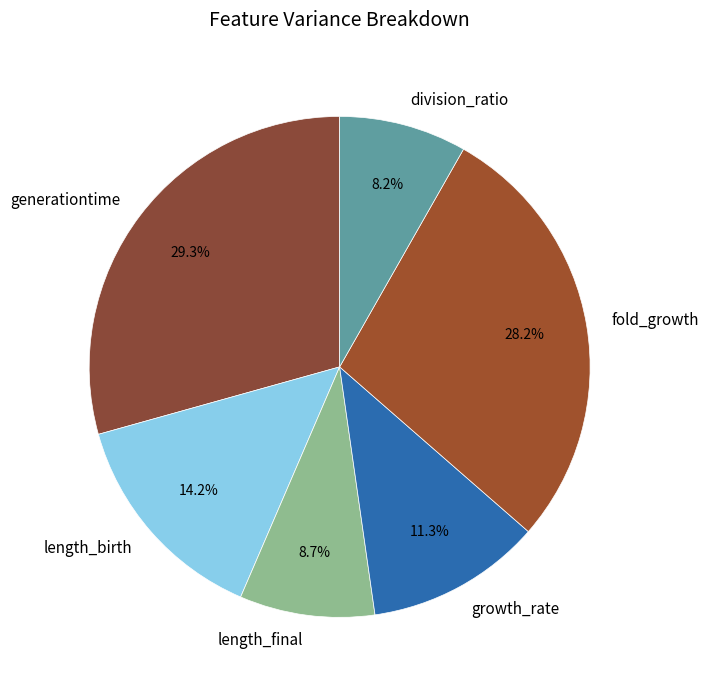

How much of the chart is everything except fold_growth?

71.8%